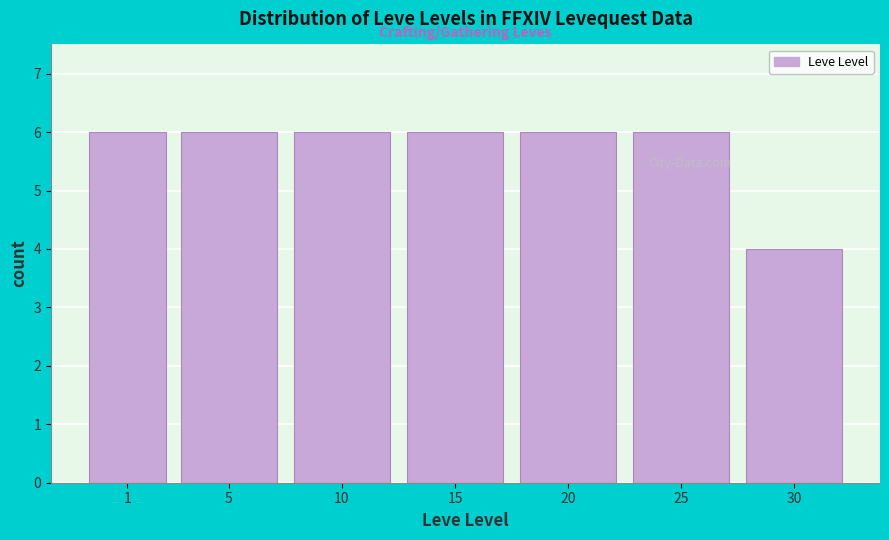

Reading right to left, what are all the values shown in this chart?

30=4	25=6	20=6	15=6	10=6	5=6	1=6